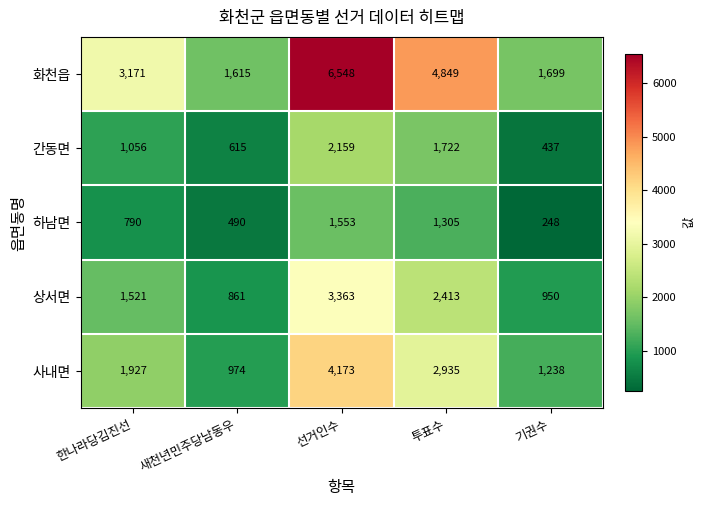

At how many categories does at least one series exceed 256?

5